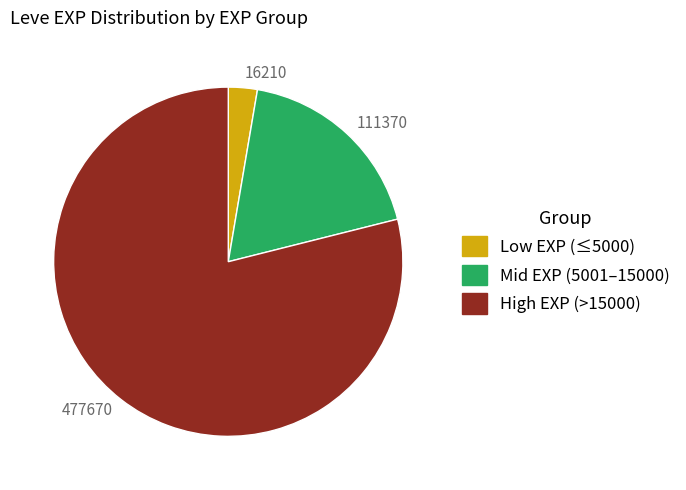

Which category has the smallest portion of the pie?

16210